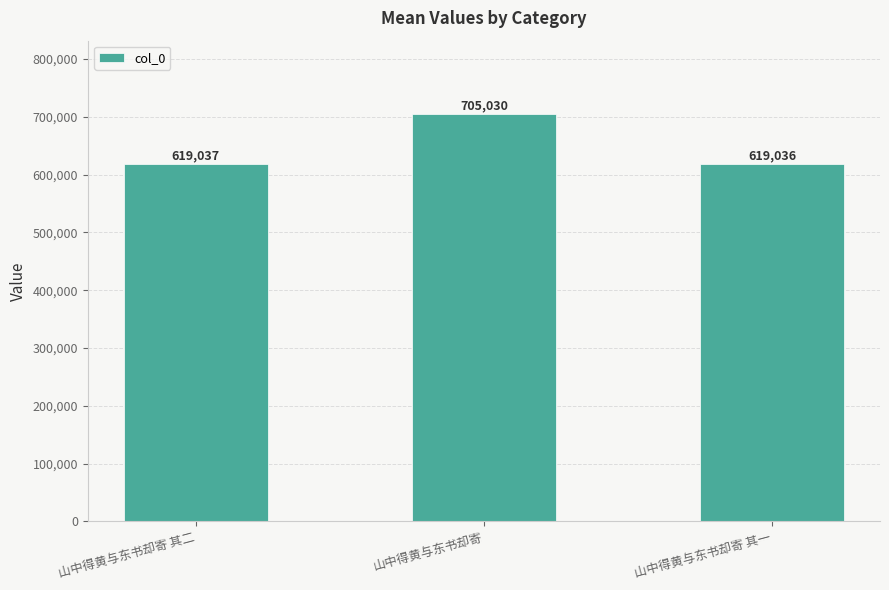

Is it true that the value at 山中得黄与东书却寄 其一 is 884419?

False